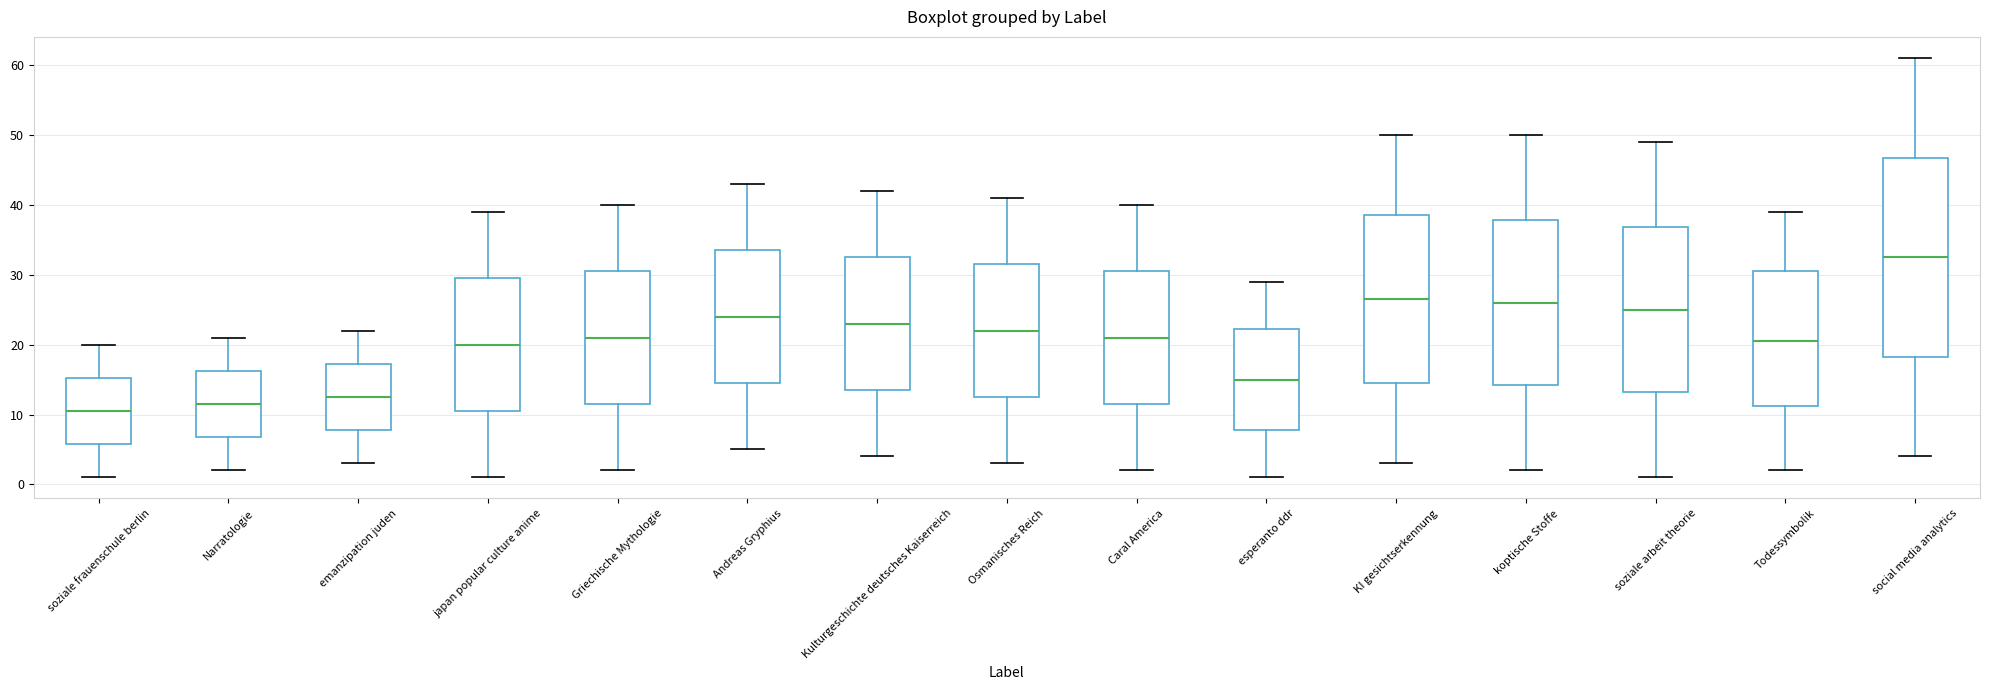

Reading left to right, transcribe this box plot: for each box, give where its median line is, the range the box spans, and where its two whiskers end, as read against the y-axis. The values are not printed on the chart, so give them approximately, as read against the axis.

soziale frauenschule berlin: median 11, box 6 to 15, whiskers 1 to 20
Narratologie: median 12, box 7 to 16, whiskers 2 to 21
emanzipation juden: median 13, box 8 to 17, whiskers 3 to 22
japan popular culture anime: median 20, box 11 to 30, whiskers 1 to 39
Griechische Mythologie: median 21, box 12 to 31, whiskers 2 to 40
Andreas Gryphius: median 24, box 15 to 34, whiskers 5 to 43
Kulturgeschichte deutsches Kaiserreich: median 23, box 14 to 33, whiskers 4 to 42
Osmanisches Reich: median 22, box 13 to 32, whiskers 3 to 41
Caral America: median 21, box 12 to 31, whiskers 2 to 40
esperanto ddr: median 15, box 8 to 22, whiskers 1 to 29
KI gesichtserkennung: median 27, box 15 to 39, whiskers 3 to 50
koptische Stoffe: median 26, box 14 to 38, whiskers 2 to 50
soziale arbeit theorie: median 25, box 13 to 37, whiskers 1 to 49
Todessymbolik: median 21, box 11 to 31, whiskers 2 to 39
social media analytics: median 33, box 18 to 47, whiskers 4 to 61